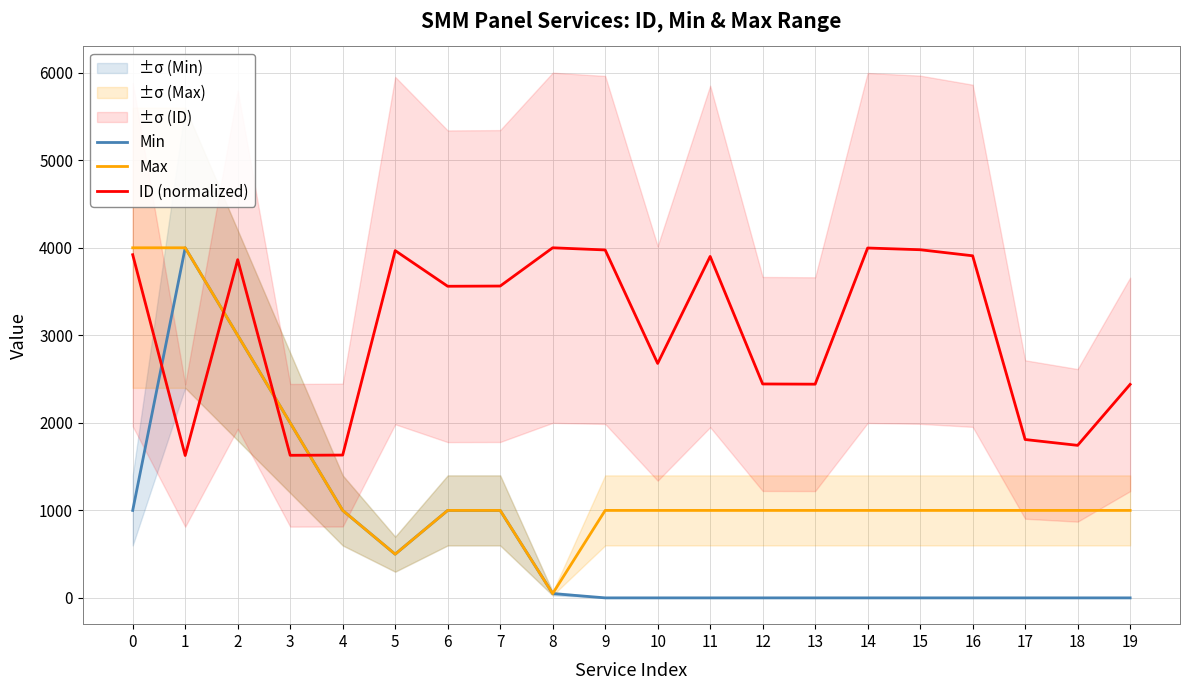

What is the value of the Min point at the 8th from the left?

1000.0